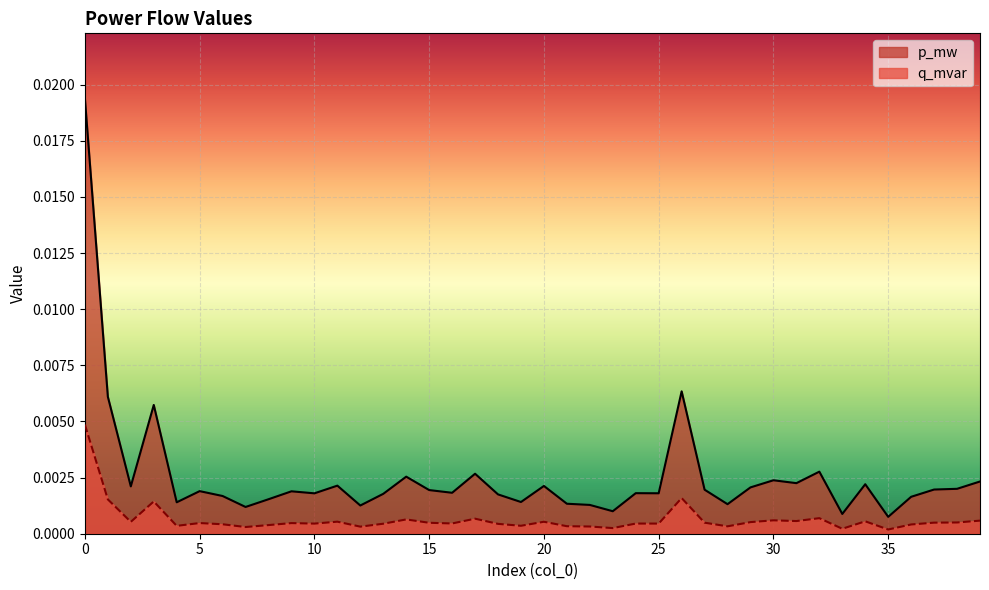

How many distinct data groups are displayed?

2